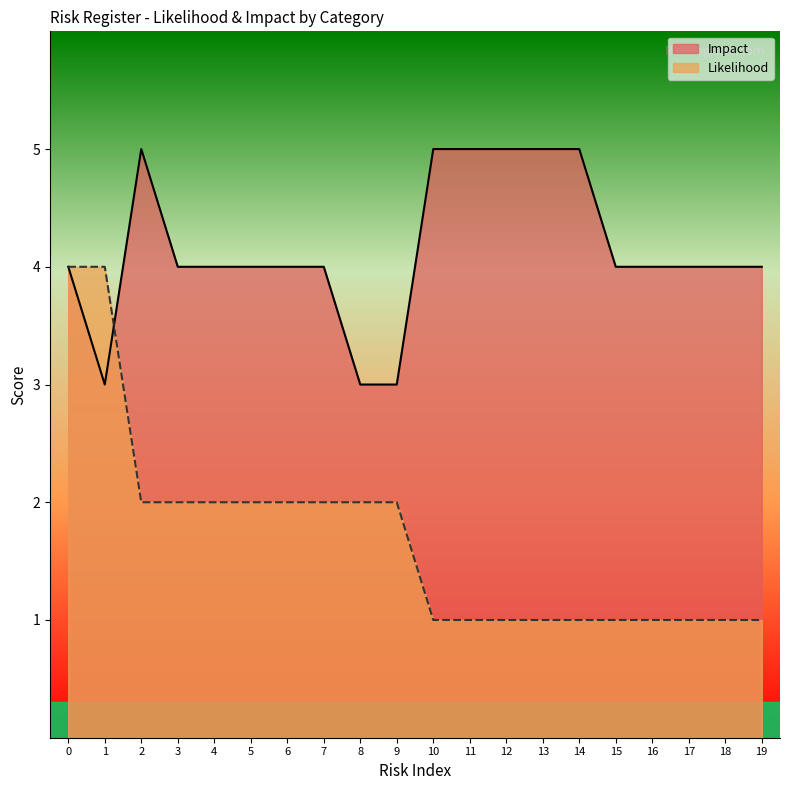

Which series has the largest total across all categories?

Impact